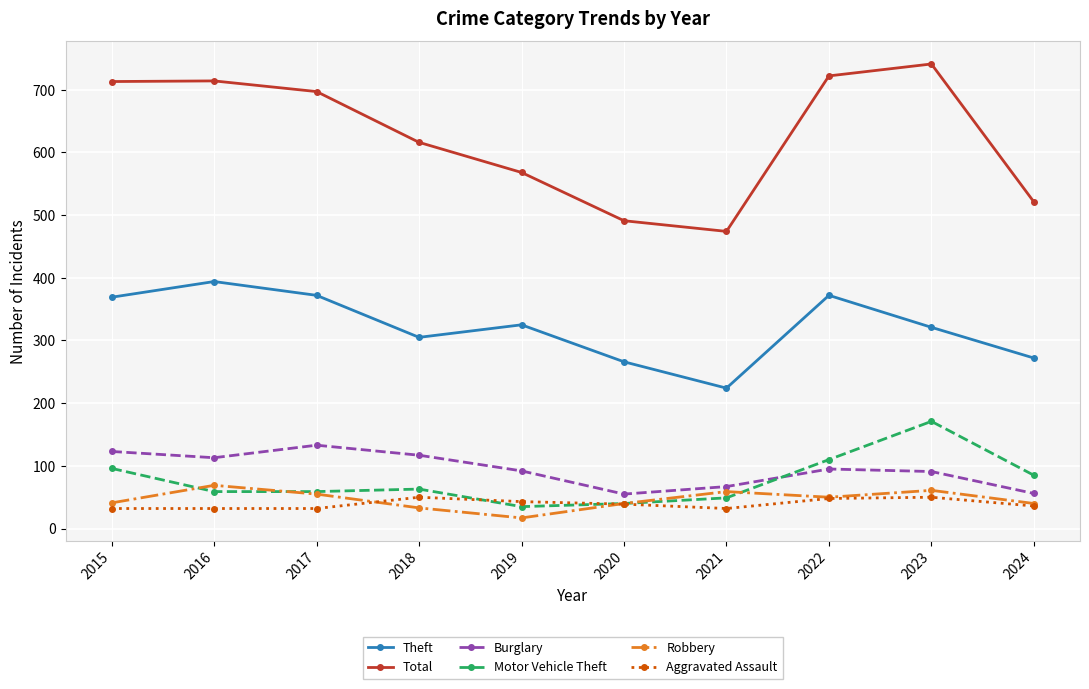

Which series has the widest spread of values?

Total